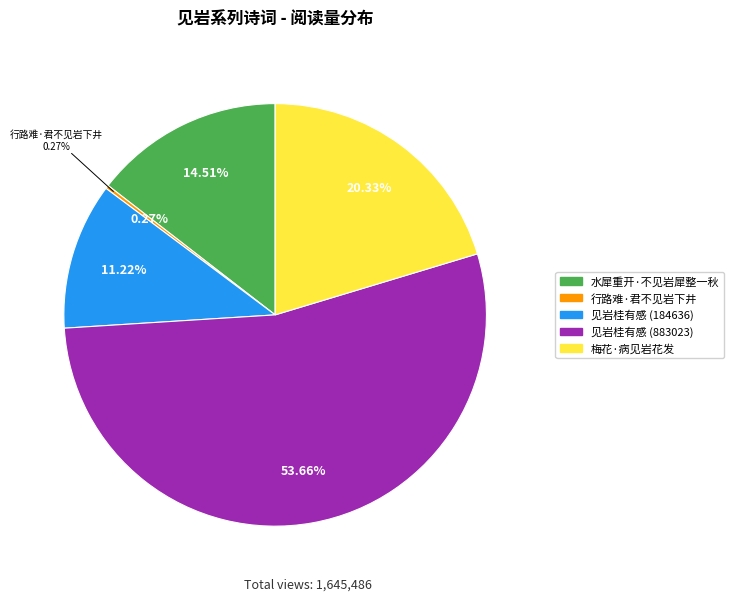

What is the change in value from 行路难·君不见岩下井 to 见岩桂有感 (883023)?

+878587